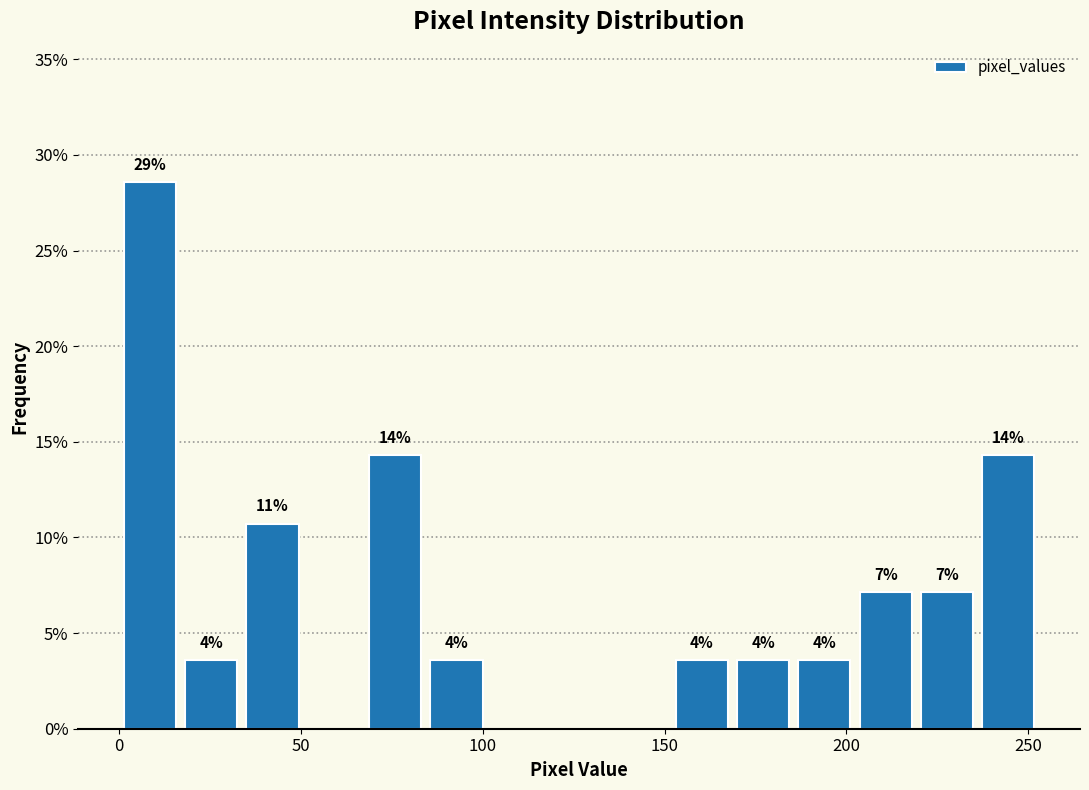

Read against the x-axis, roughly where is the centre of the tallest bar?

10